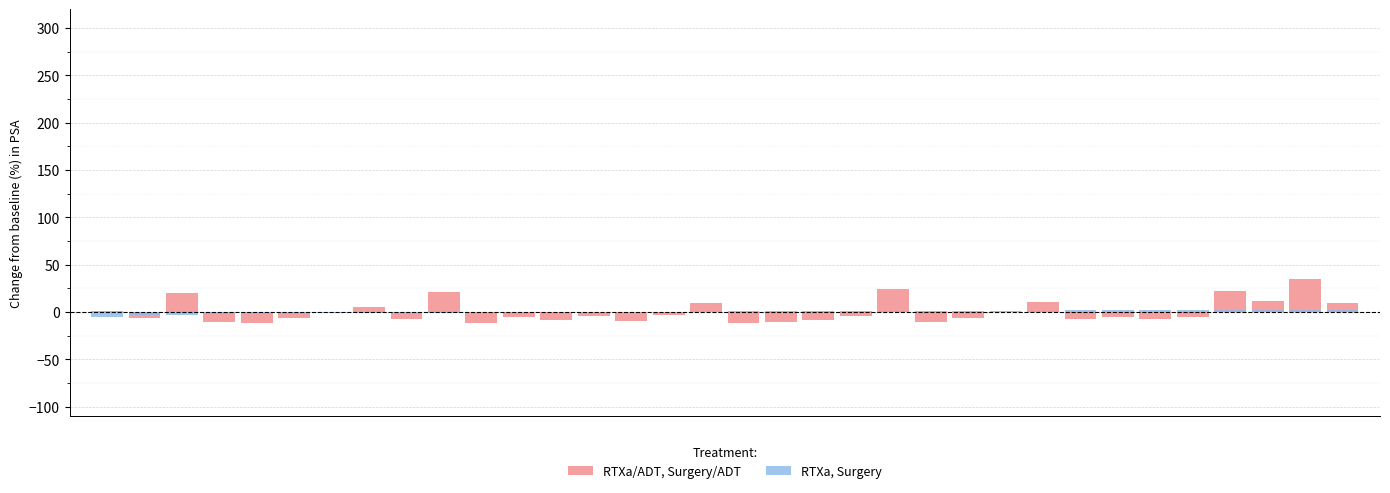

Which label corresponds to the largest value in the chart?

32